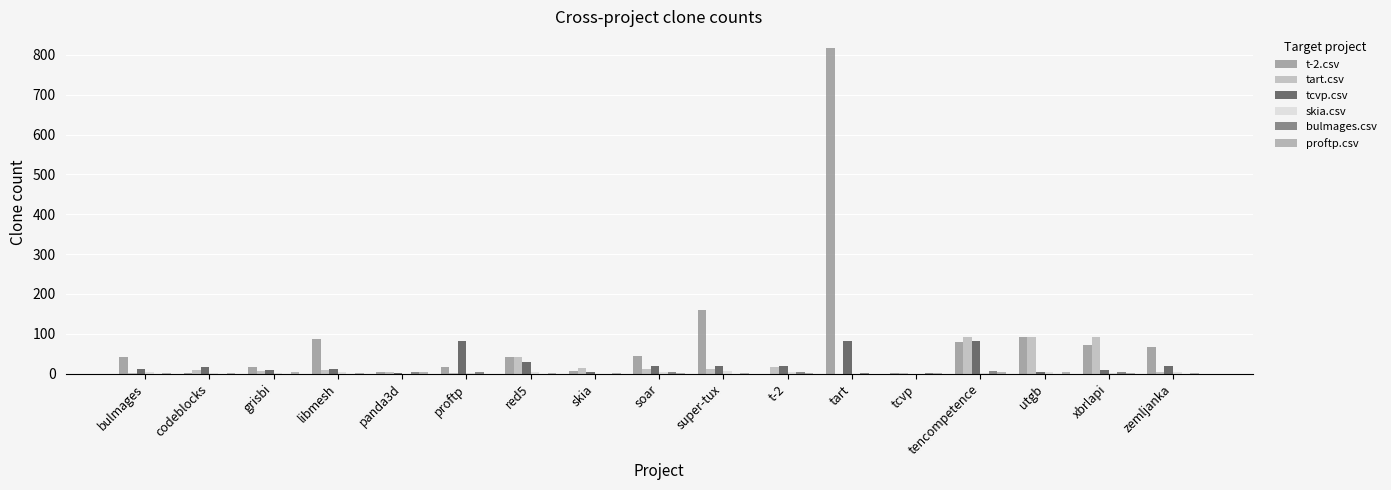

The tart.csv series shows 153 at xbrlapi. True or false?

False